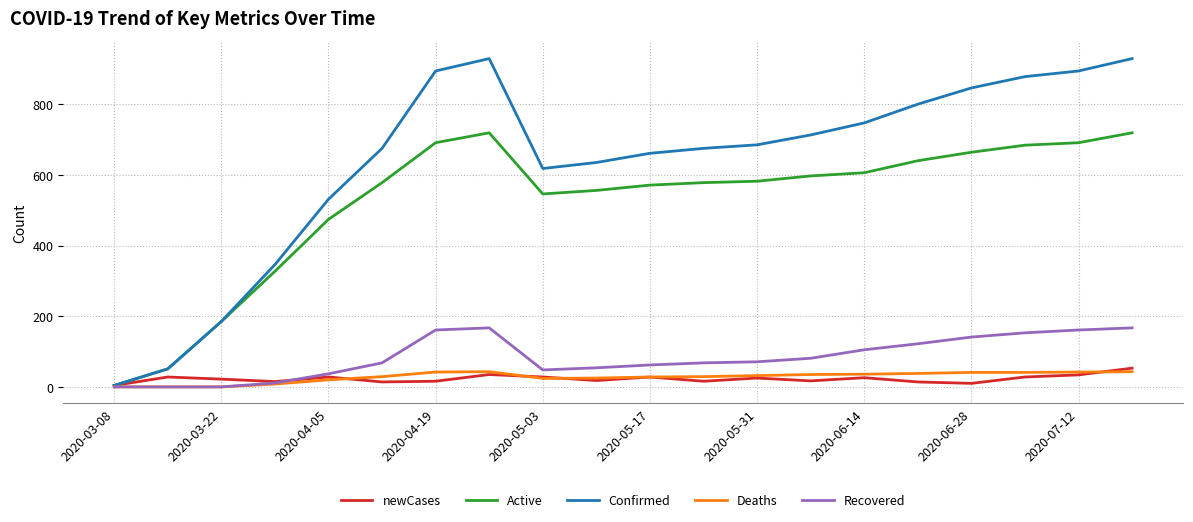

Which series has the widest spread of values?

Confirmed